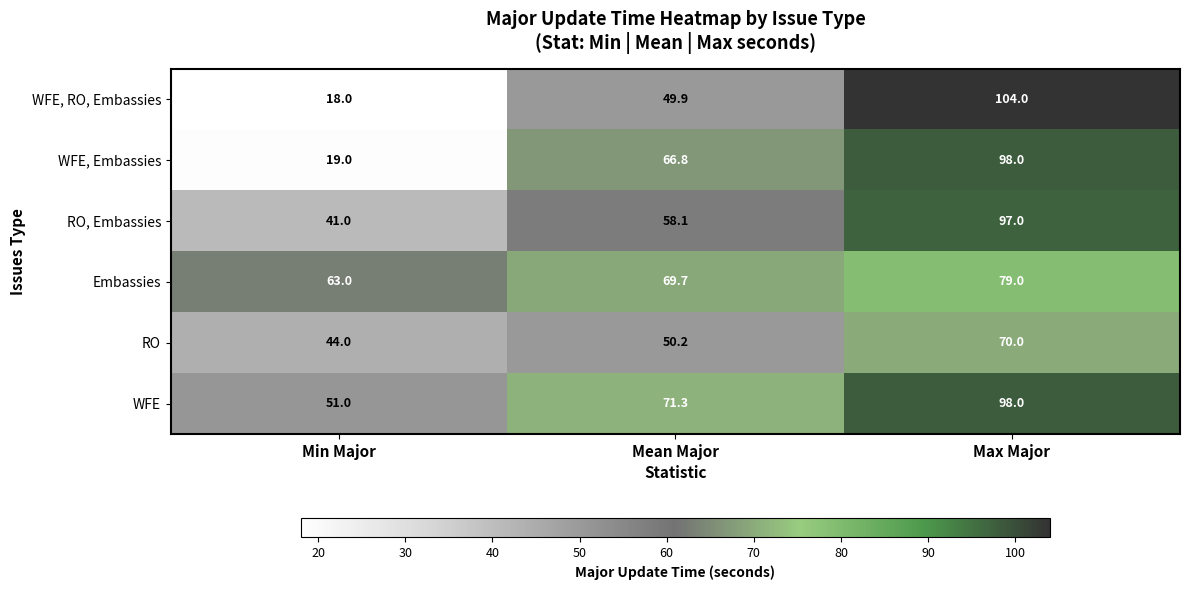

At how many categories does at least one series exceed 43?

3